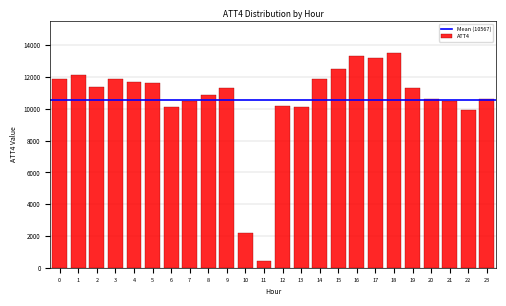

Reading right to left, transcribe all the data shown in this chart.

10600	9900	10500	10600	11300	13500	13200	13300	12500	11900	10100	10200	400	2200	11300	10900	10500	10100	11600	11700	11900	11400	12100	11900